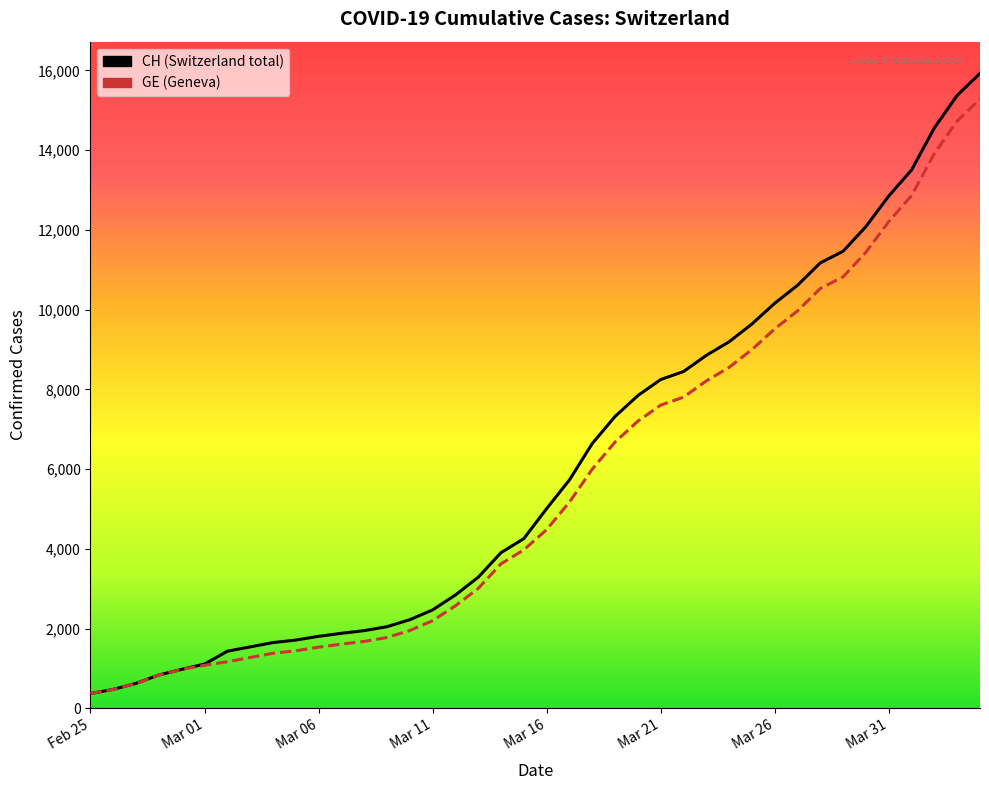

What is the smallest value displayed?

375